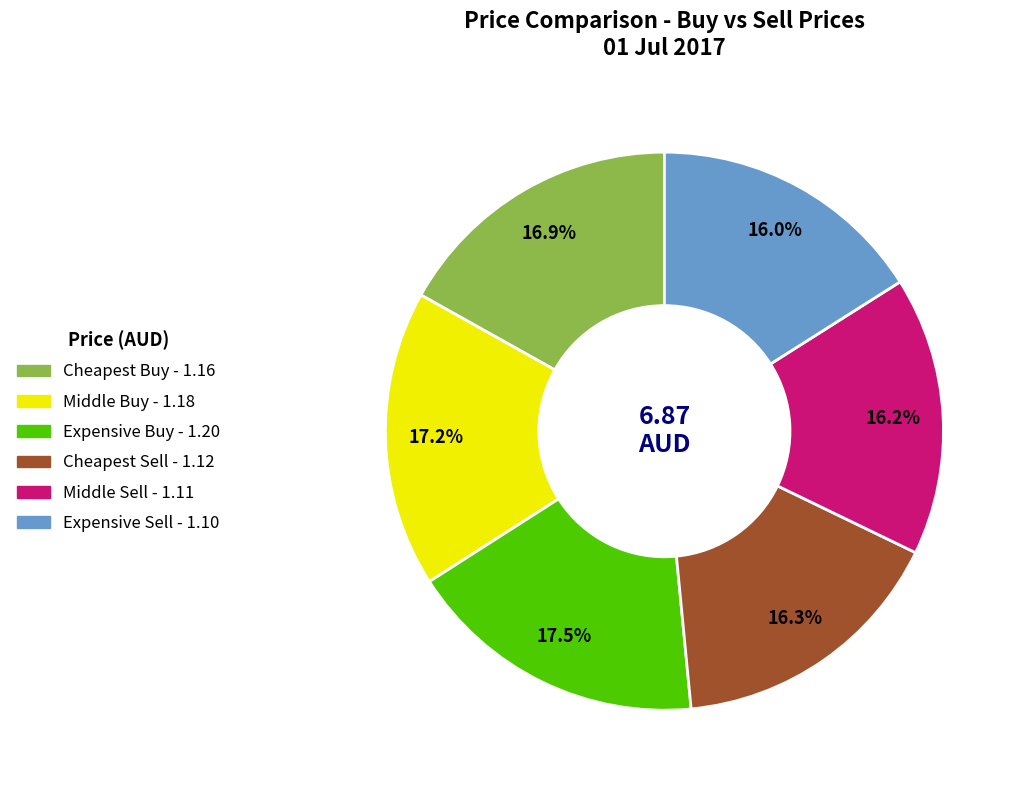

True or false: Cheapest Buy accounts for 25% of the total.

False